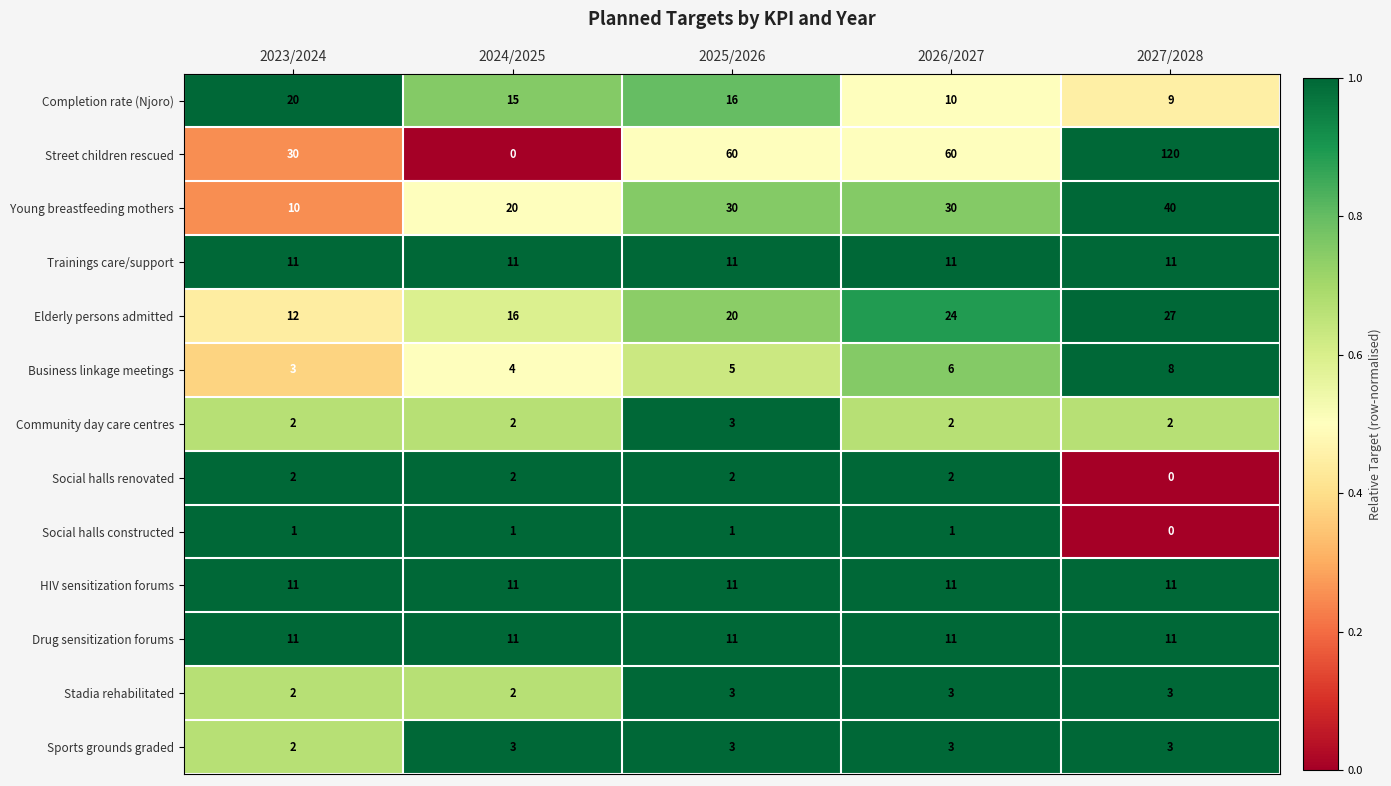

What is the sum of all Completion rate (Njoro) values?

70